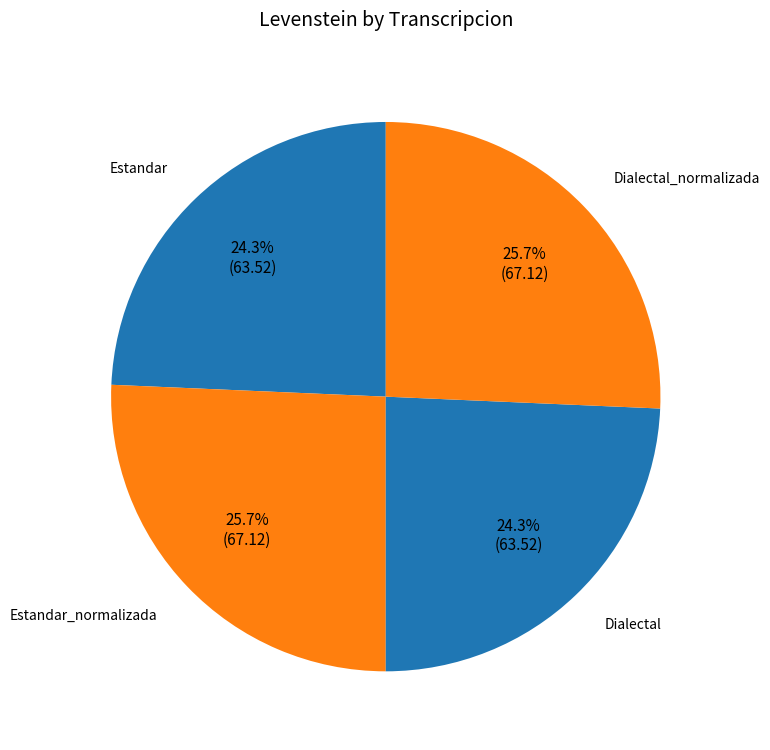

Count the number of slices in the pie.

4